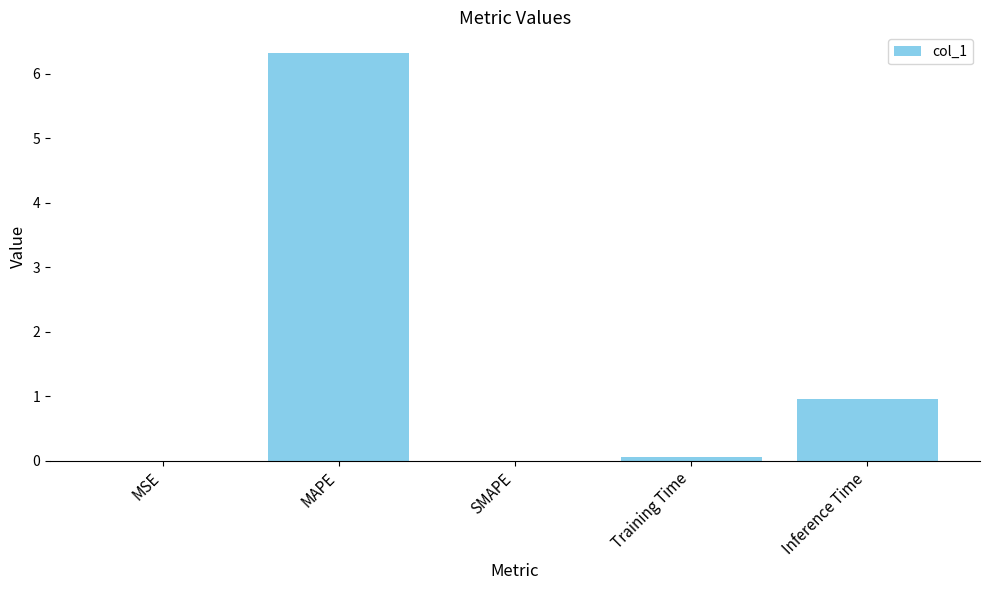

Where is the data nearest to the value 3?

Inference Time